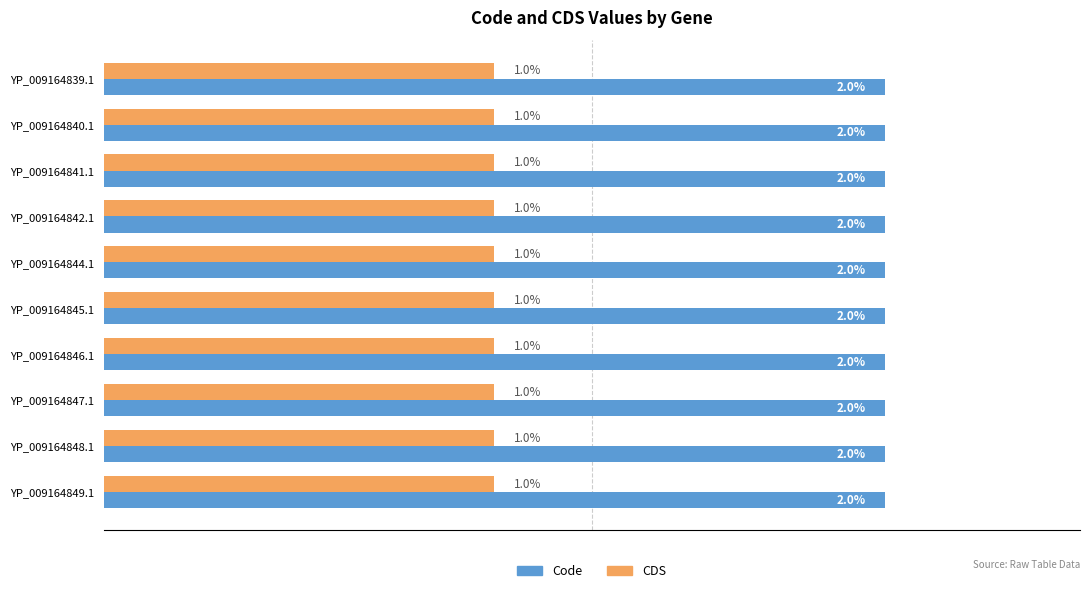

Is the value of Code at YP_009164845.1 greater than the value of CDS at YP_009164848.1?

Yes